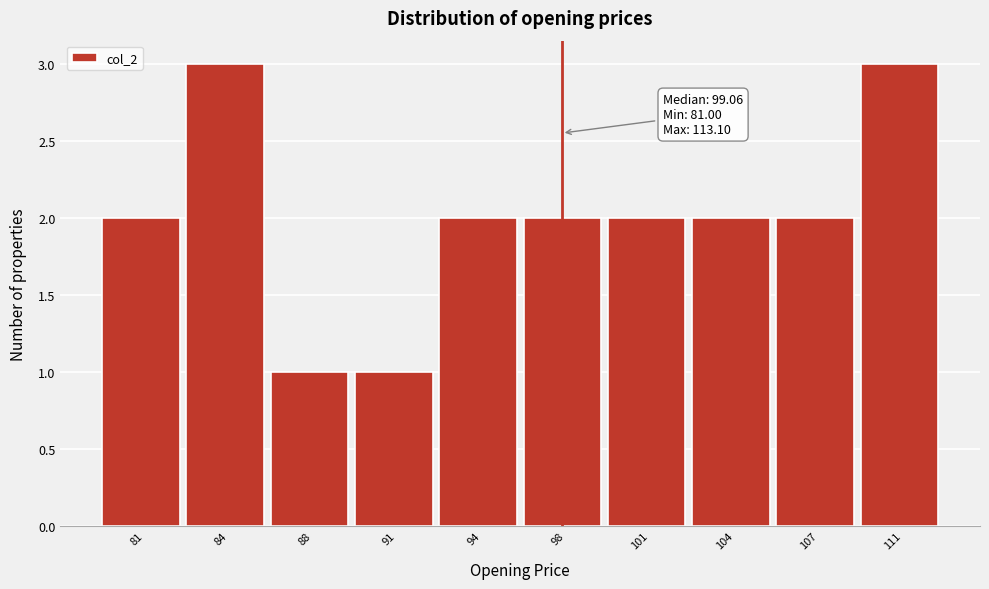

Reading left to right, what are all the values shown in this chart?

81=2	84=3	88=1	91=1	94=2	98=2	101=2	104=2	107=2	111=3